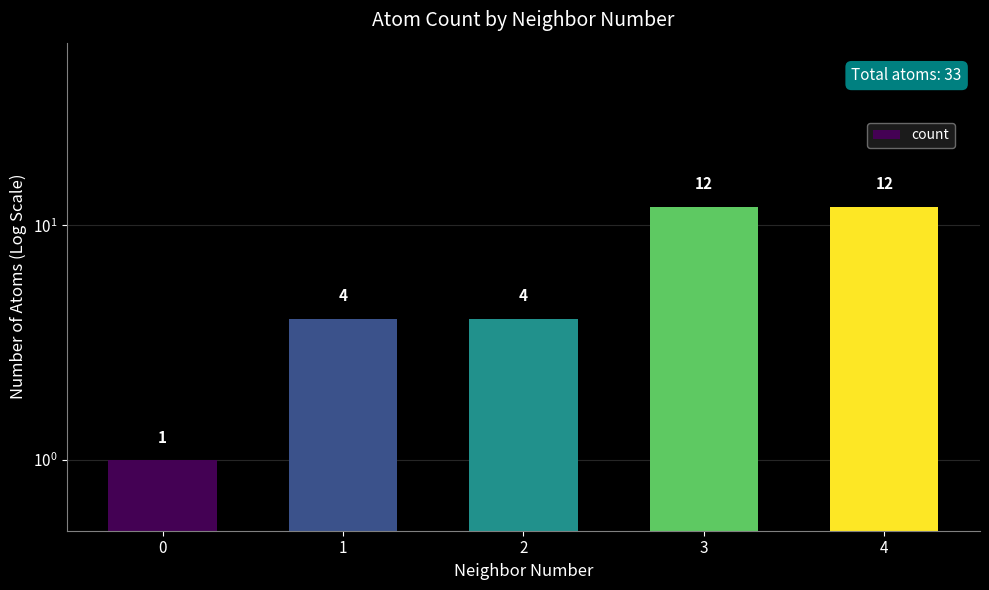

What value does the data have at 3?

12